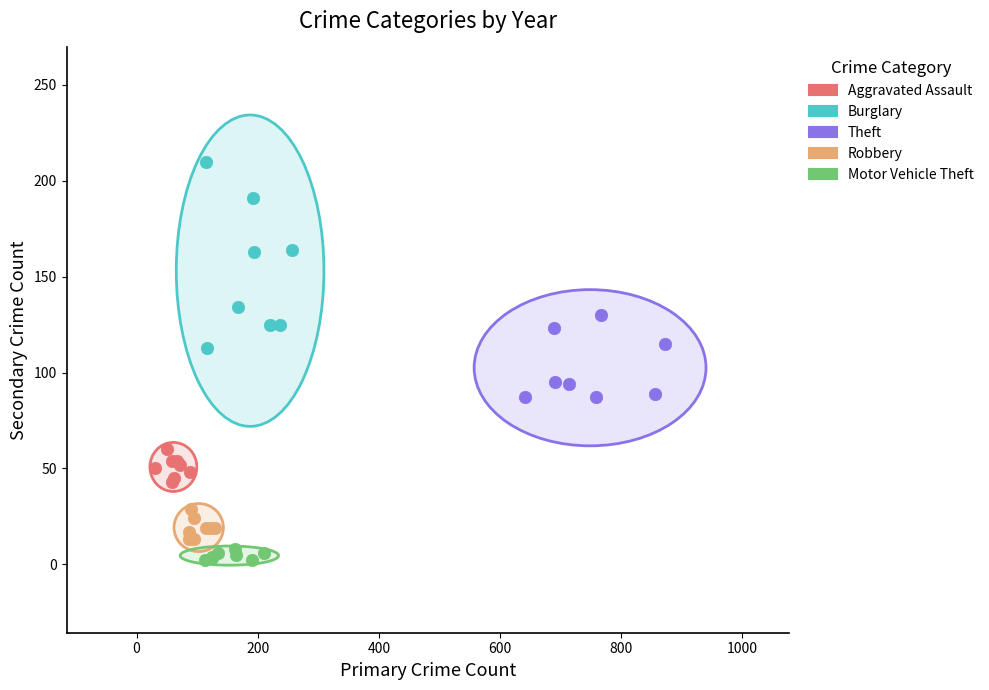

Which series reaches the maximum Y coordinate?

Burglary